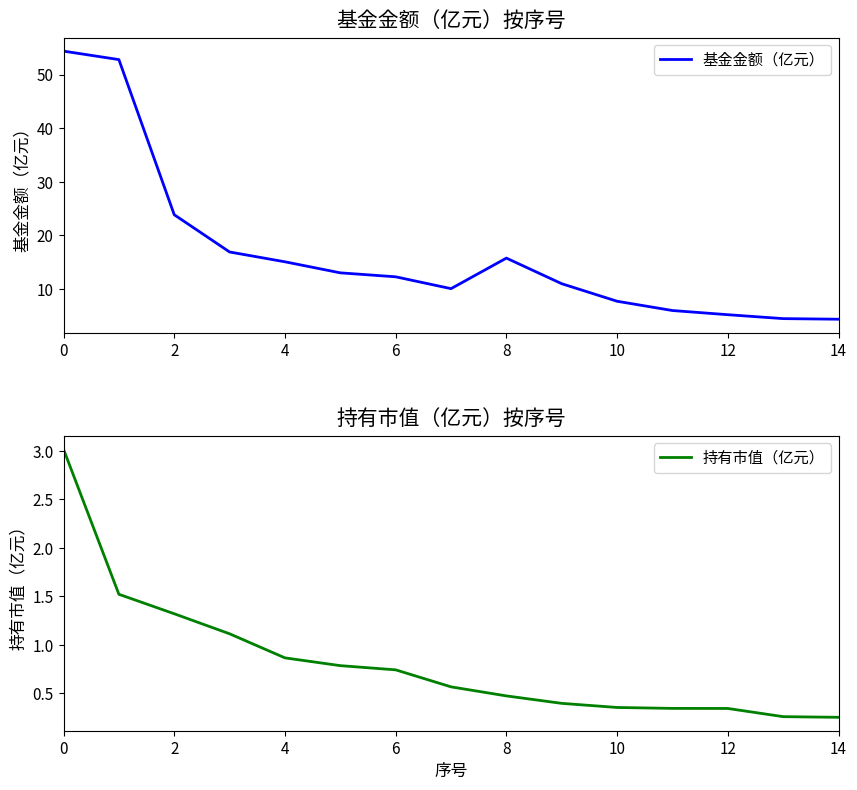

What is the minimum value for 持有市值（亿元）?

0.3